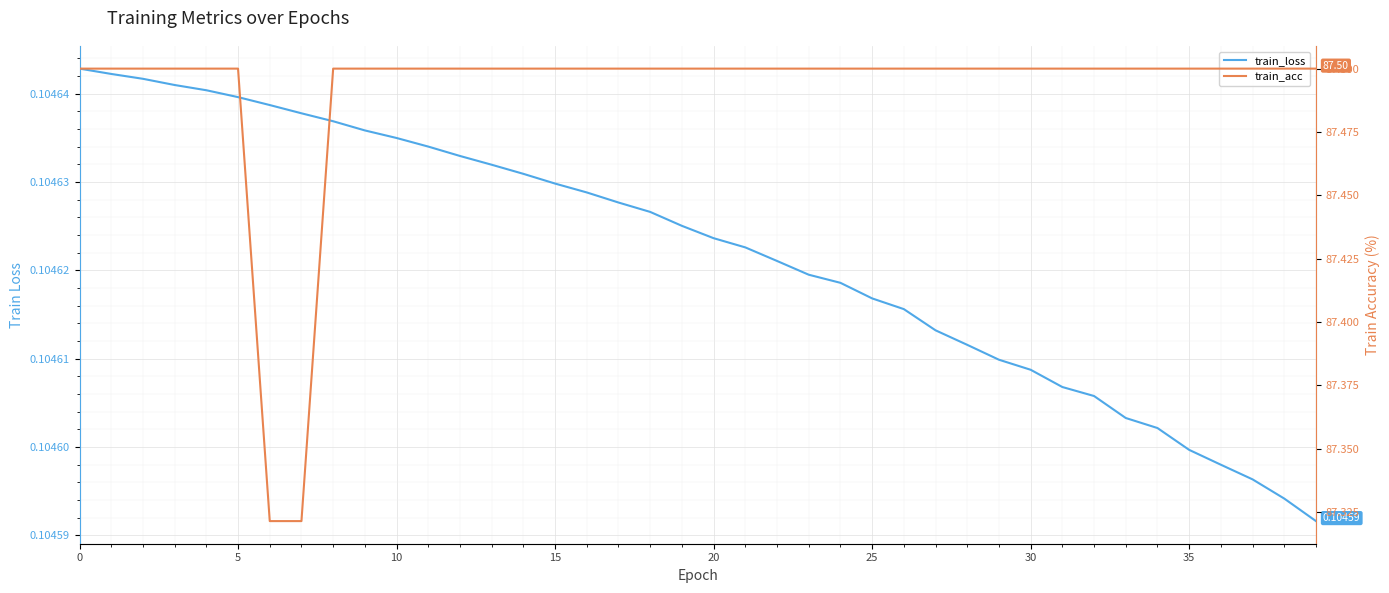

Count the train_loss values in the range 0 to 1.

40